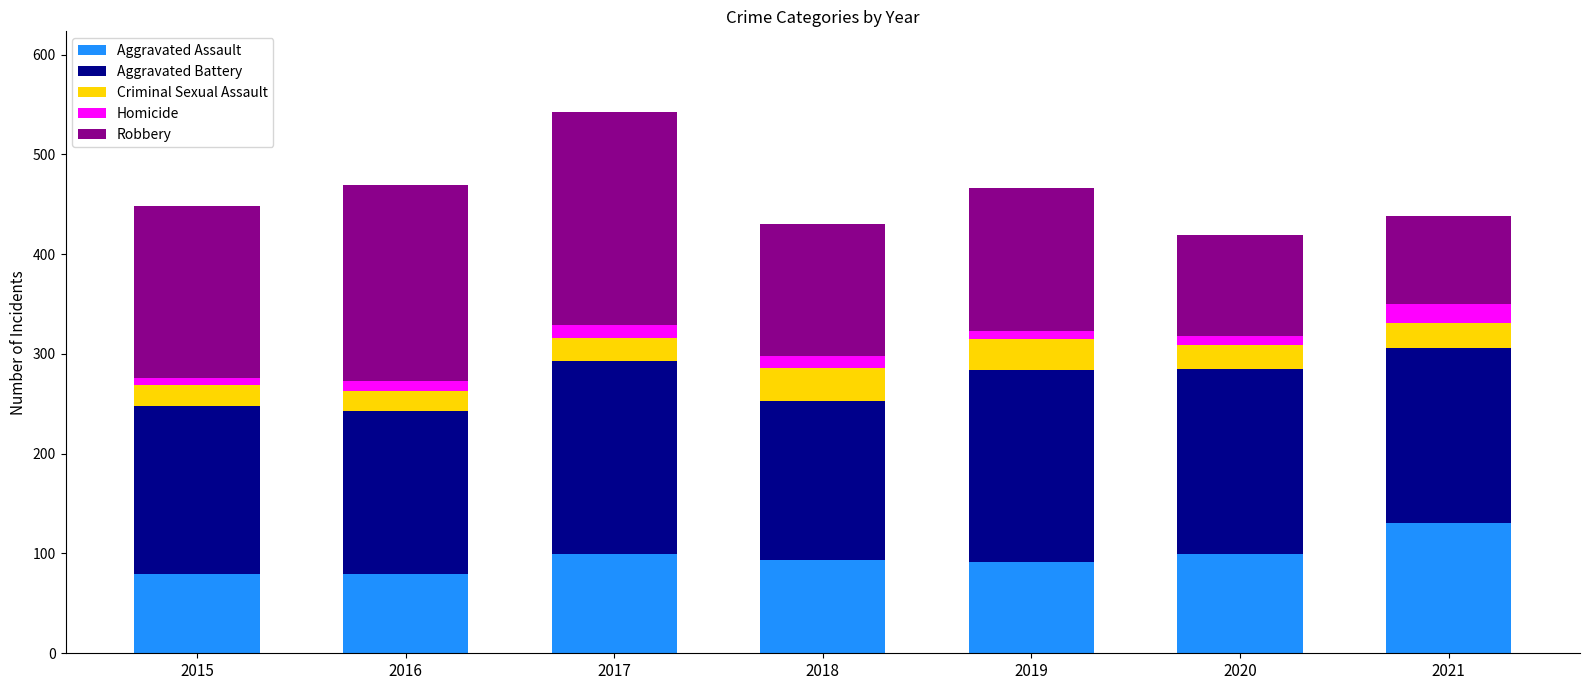

At which category is the sum across all series the highest?

2017